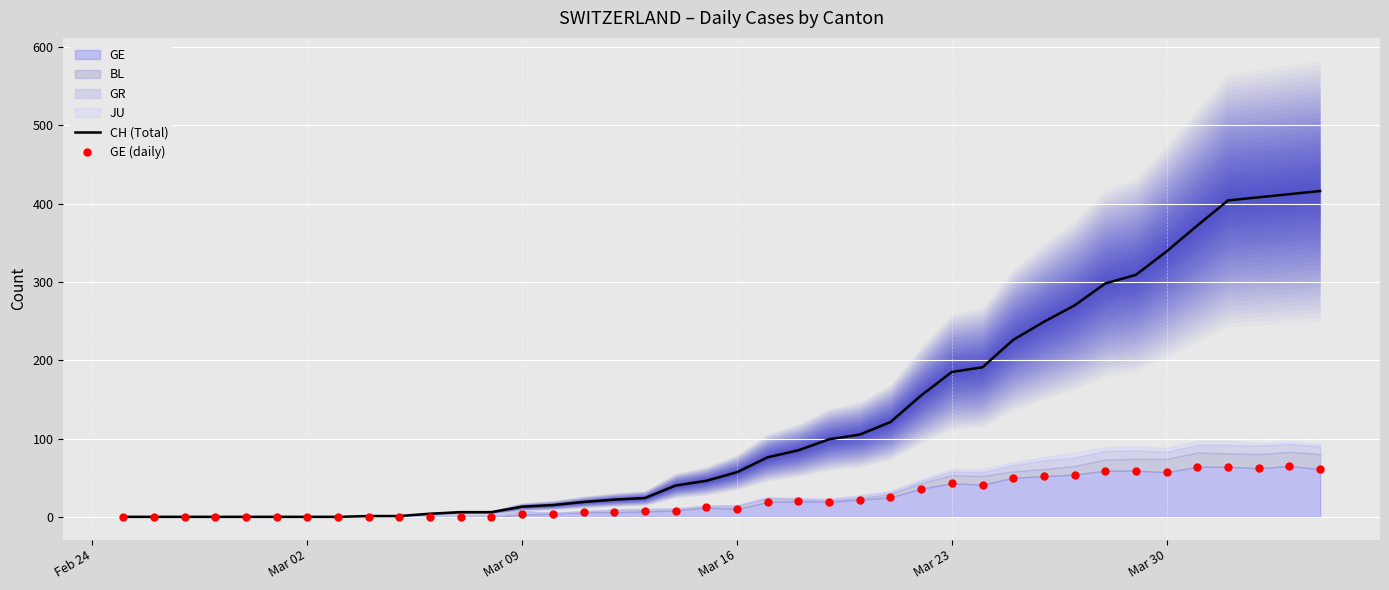

What is the highest value of the CH (Total) series?

416